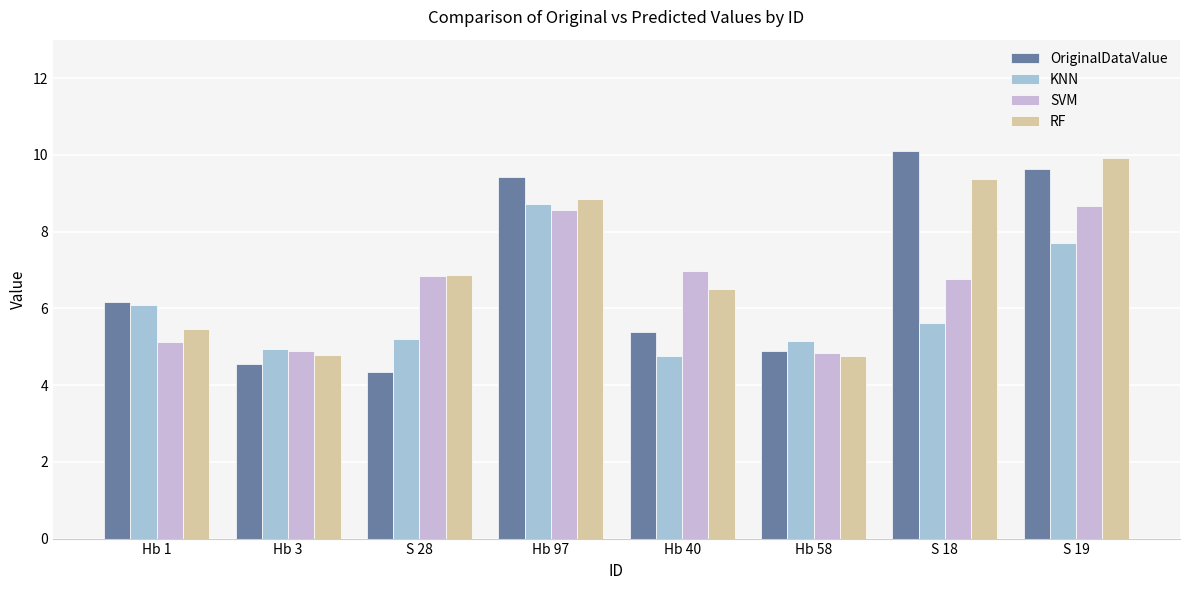

Which label corresponds to the smallest value in the chart?

S 28